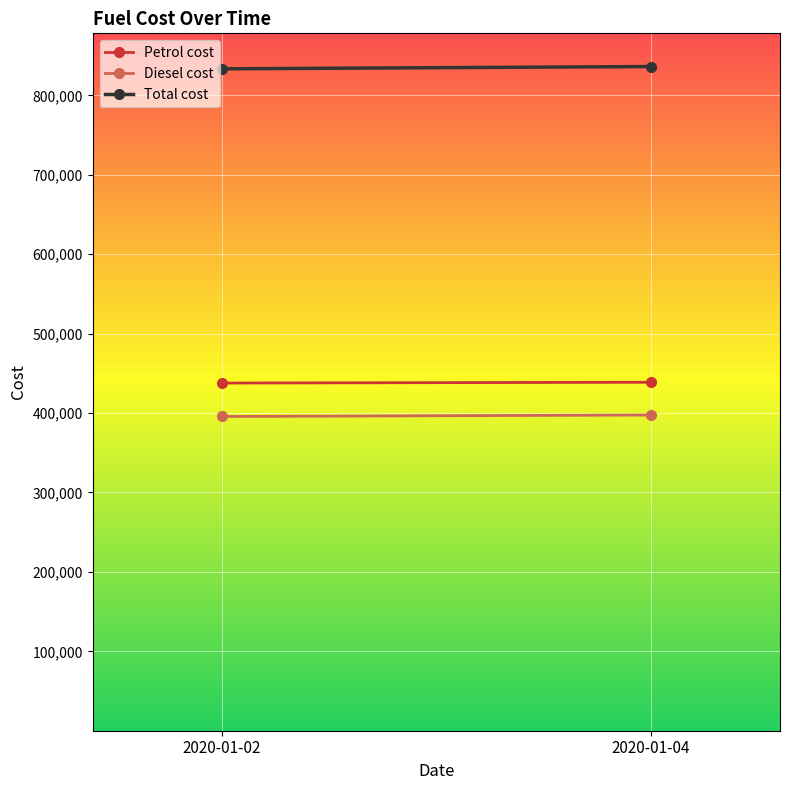

True or false: Petrol cost has a value of 438803.9 at 2020-01-04.

True